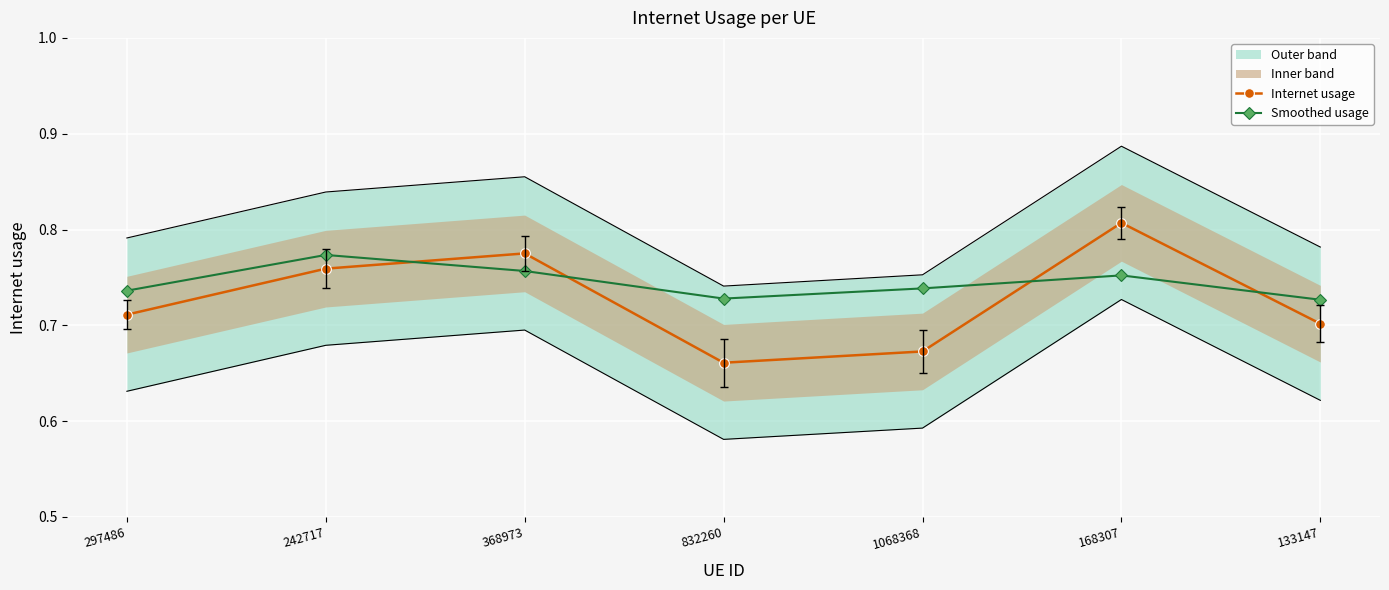

What is the sum of the Internet usage values at 168307 and 1068368?

1.5